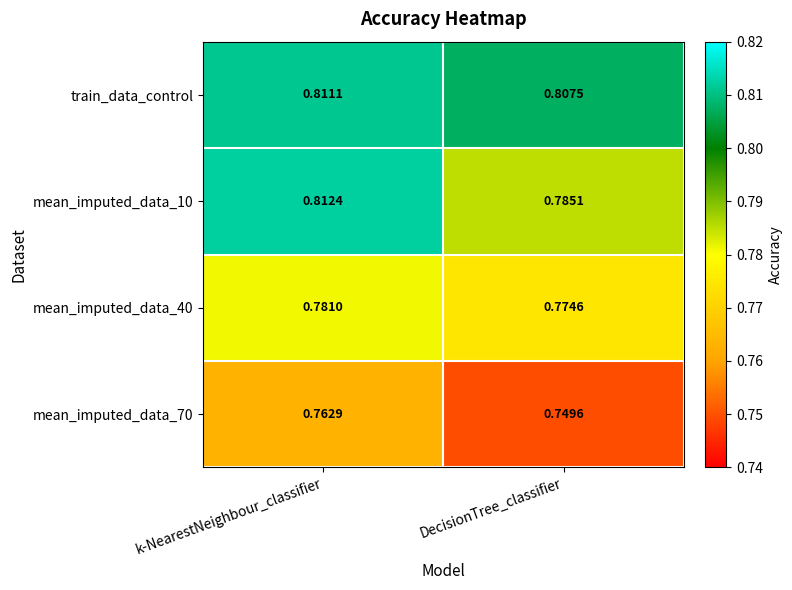

At which label is mean_imputed_data_70 closest to 0?

DecisionTree_classifier